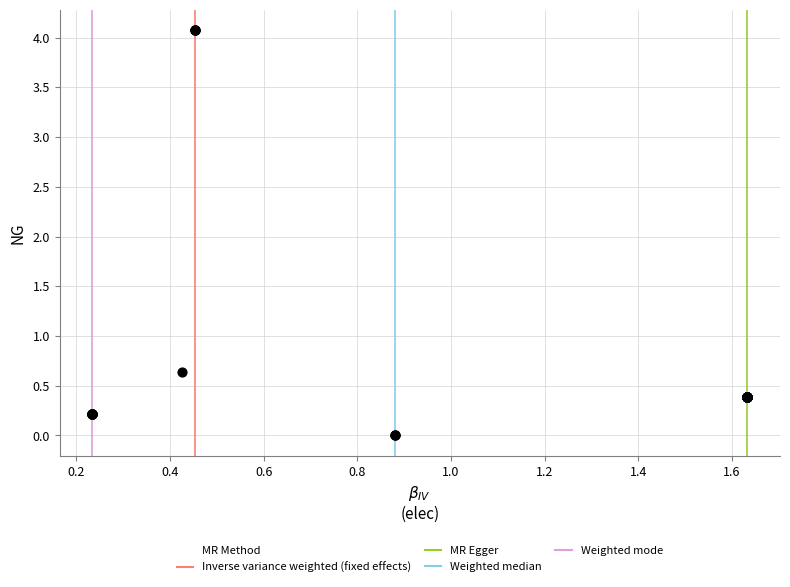

What Y value in the scatter plot is closest to 2?

0.6